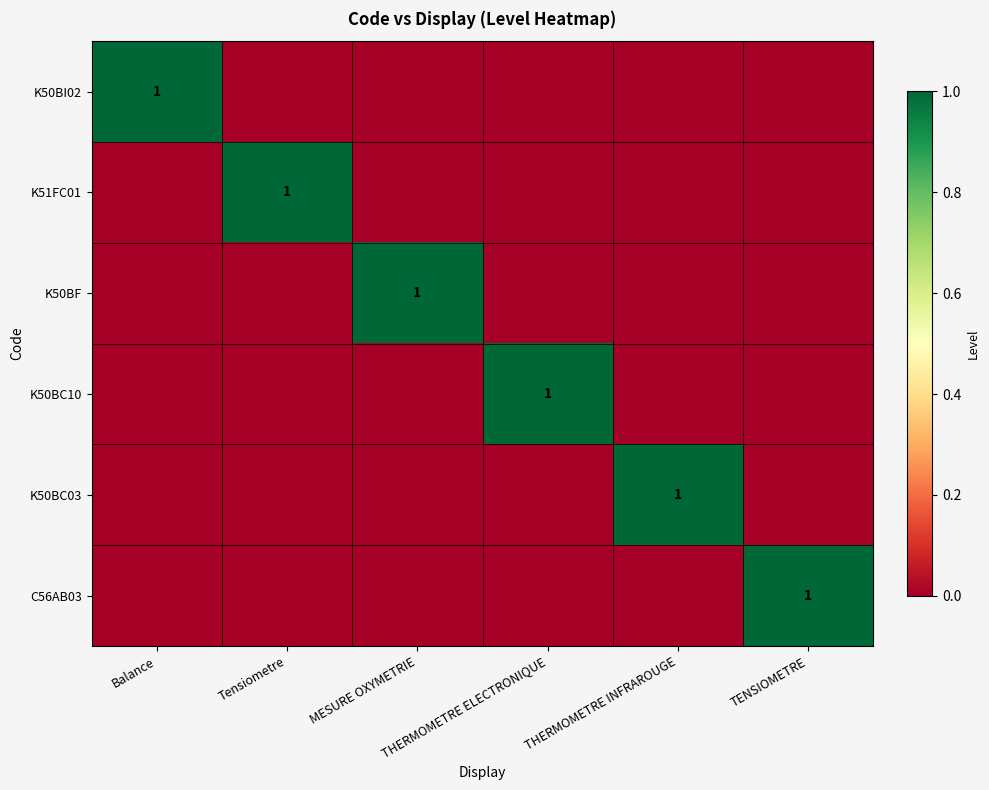

How many distinct data groups are displayed?

6